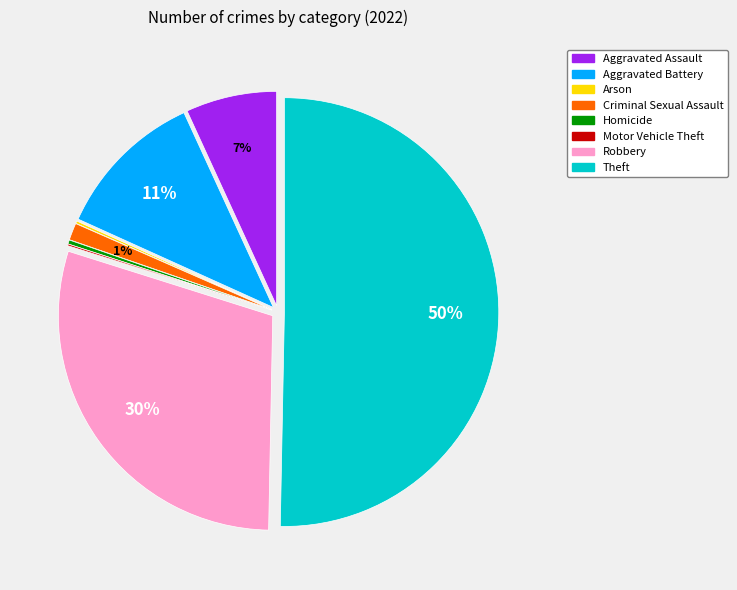

Is it true that Homicide is 0% of the pie?

True